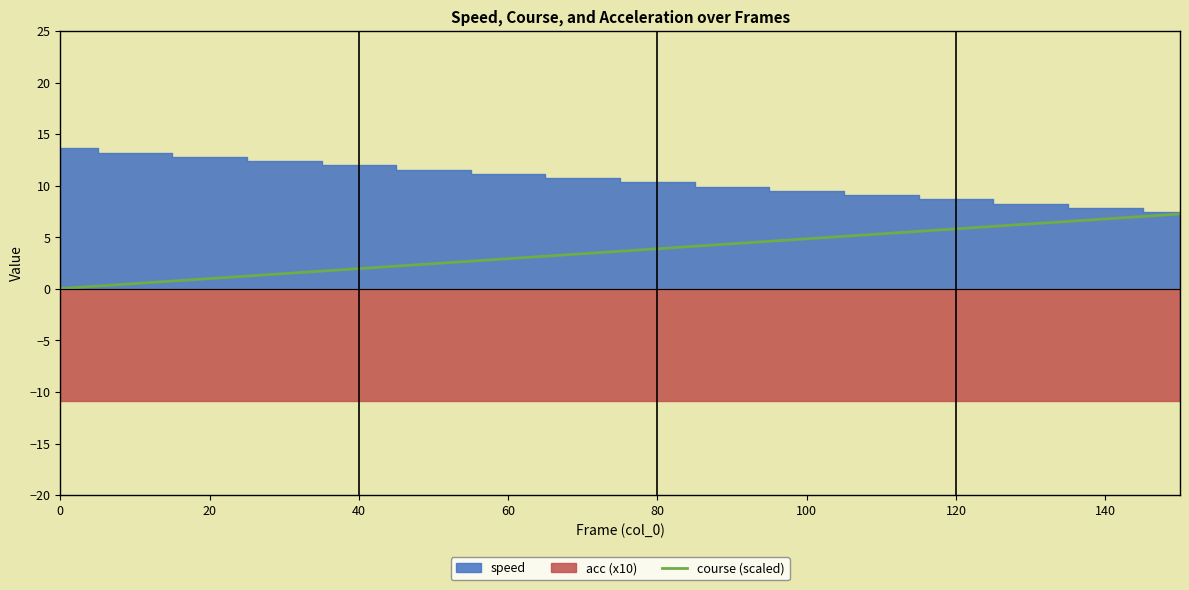

The value of course (scaled) at 80 is 3.9. True or false?

True